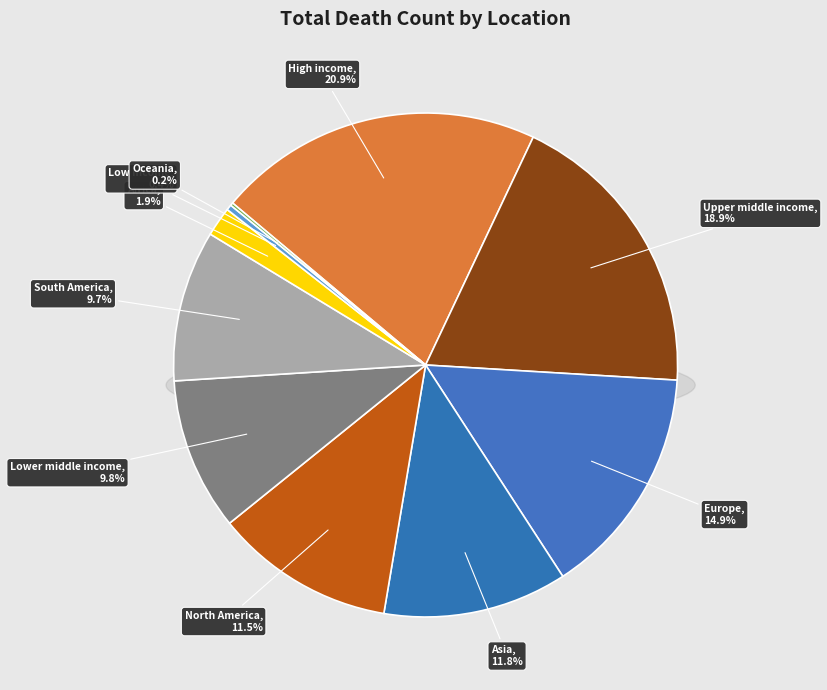

What portion of the pie excludes Lower middle income?

90.2%